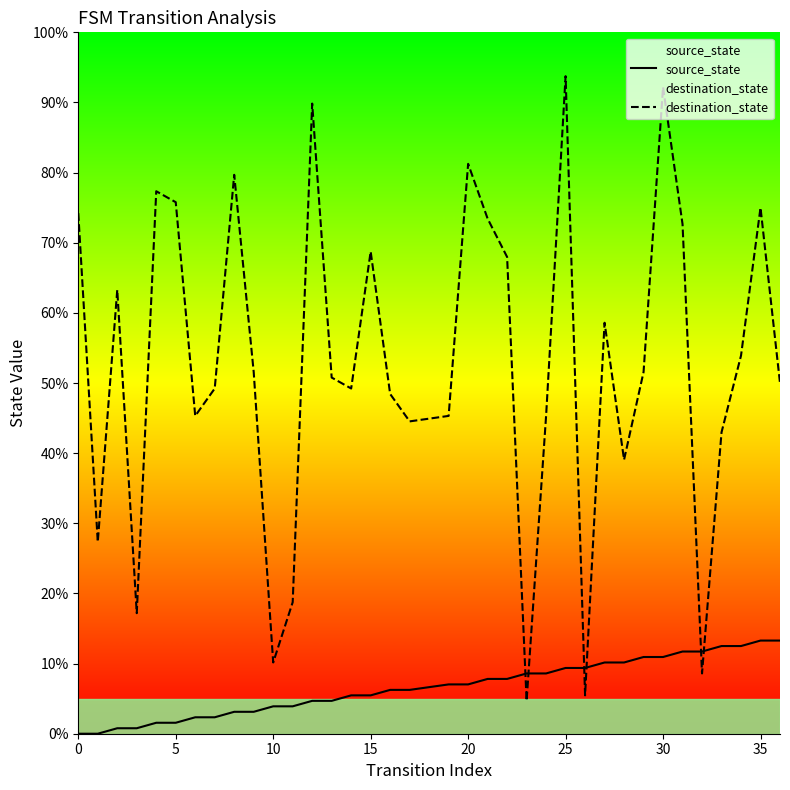

Is it true that destination_state equals 47.0 at 15?

False